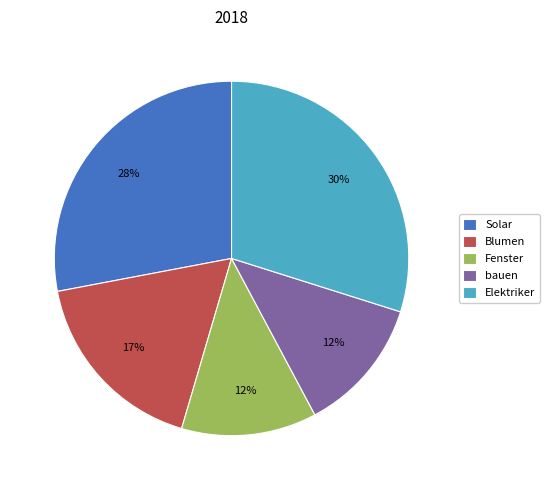

To the nearest percent, what is the average slice percentage?

20%